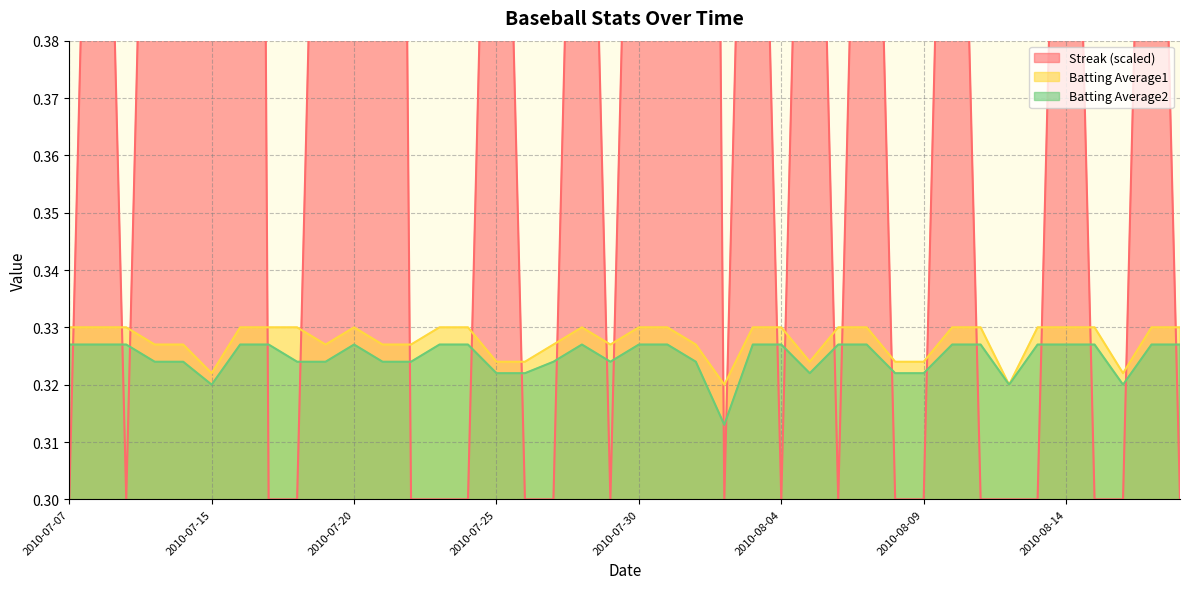

What are all the series names shown in the legend?

Streak, Batting Average1, Batting Average2